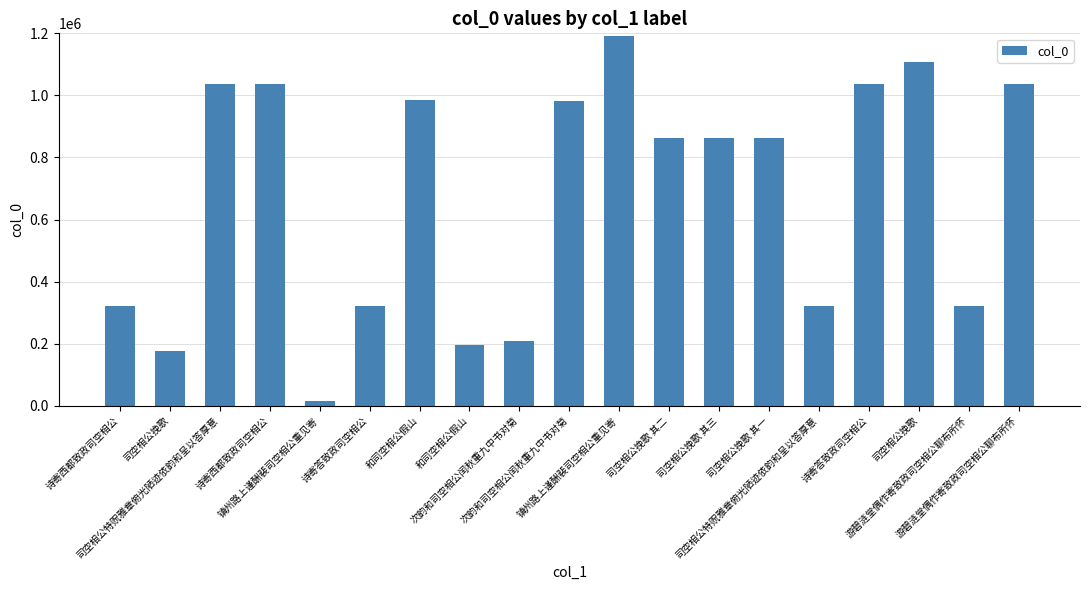

What is the label of the 5th bar from the left?

镇州路上谨酬裴司空相公重见寄